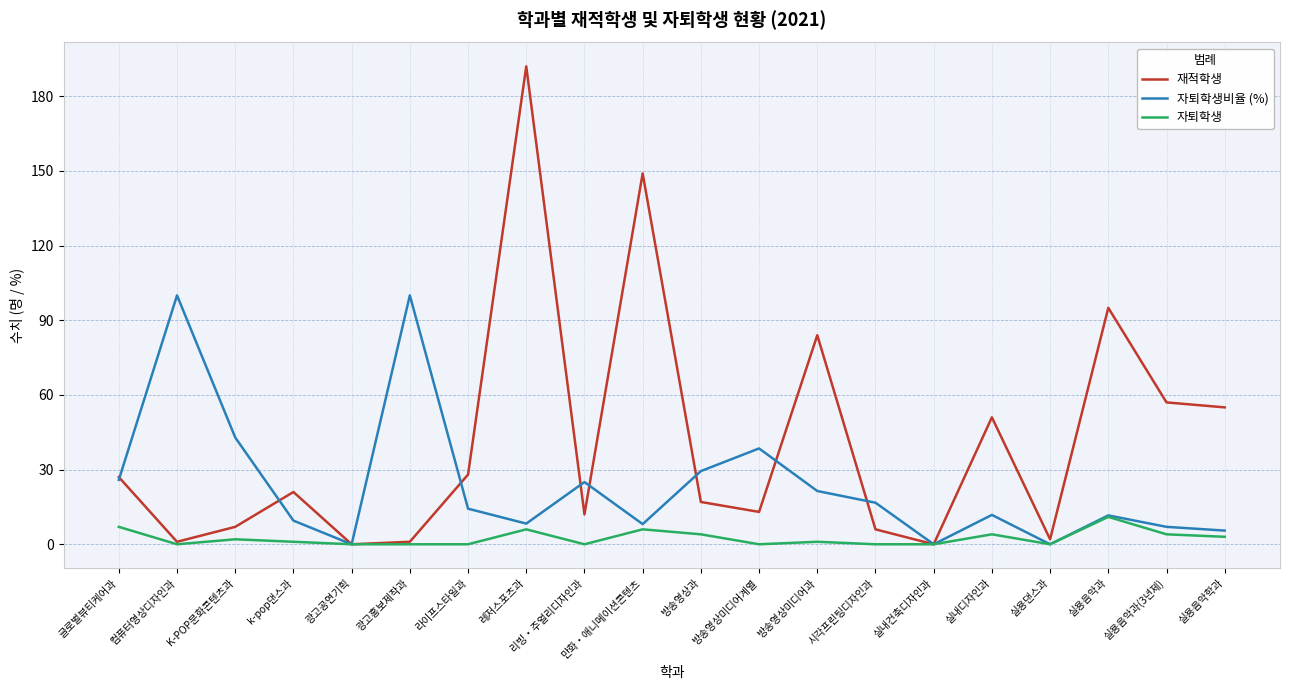

Rank the series by their maximum value, from lowest to highest.

자퇴학생, 자퇴학생비율 (%), 재적학생